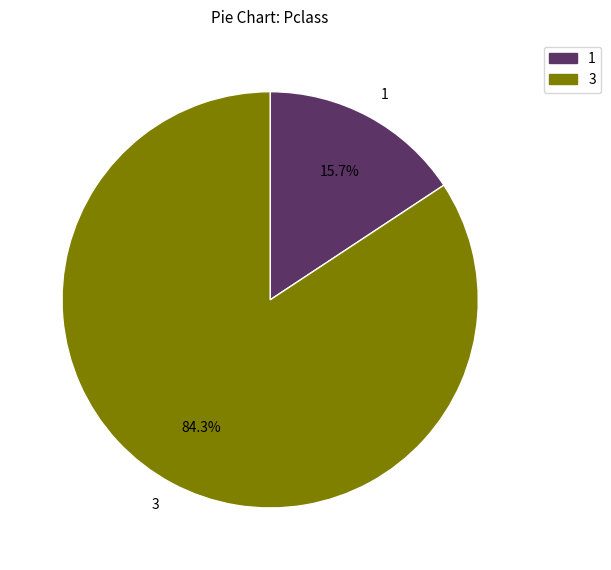

Is there any slice that represents more than half of the pie?

Yes